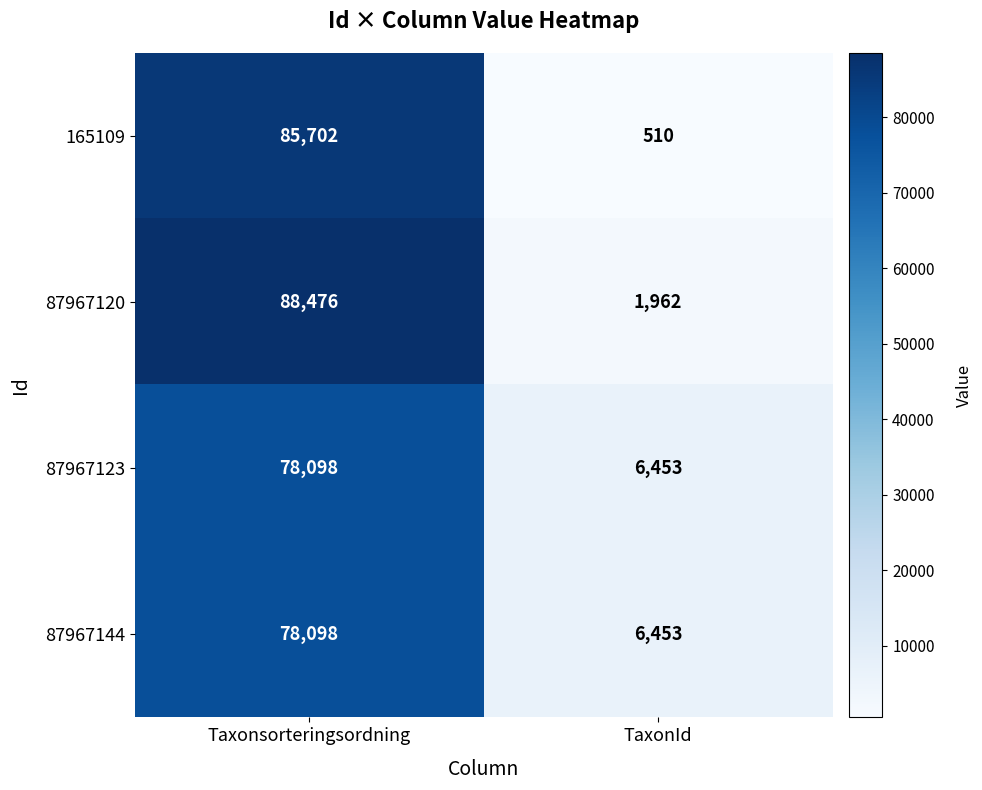

What is the sum of all 165109 values?

86212